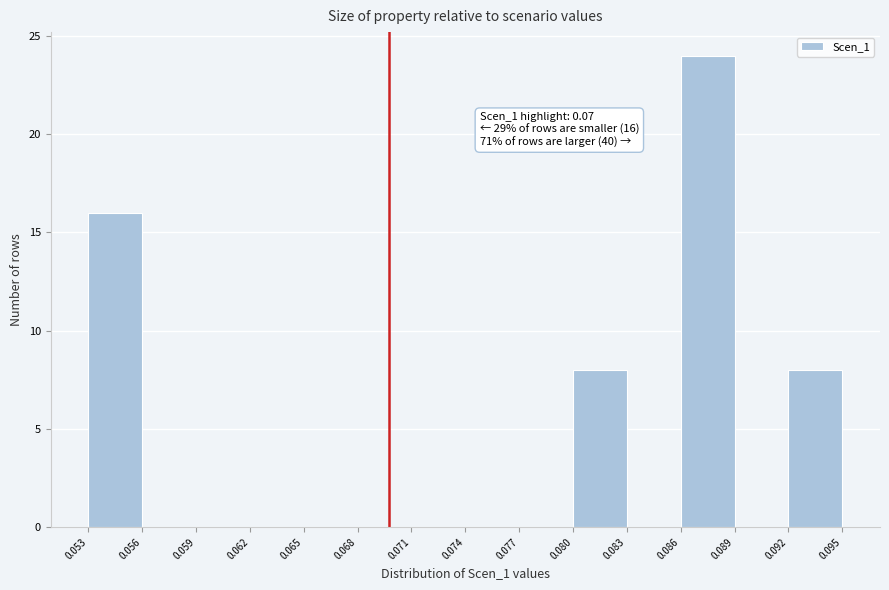

Over which range of the x-axis is the bar tallest?

0.086 to 0.089